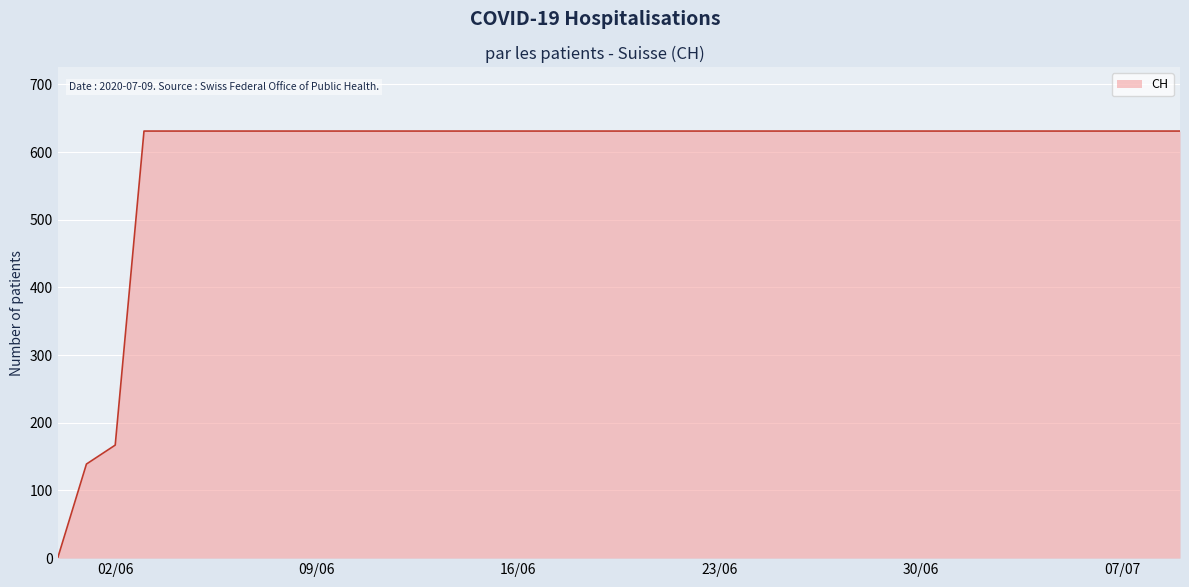

What is the maximum value shown in the chart?

631